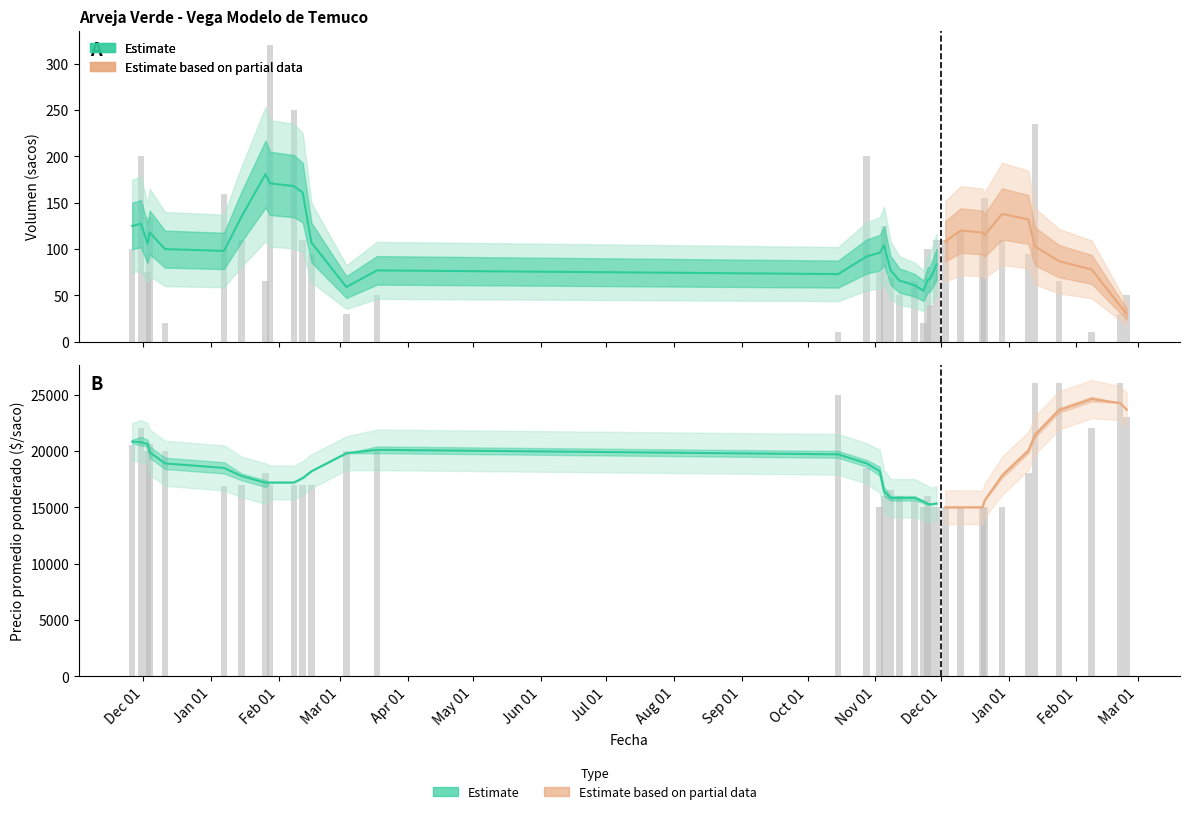

Which label corresponds to the smallest value in the chart?

2021-10-15